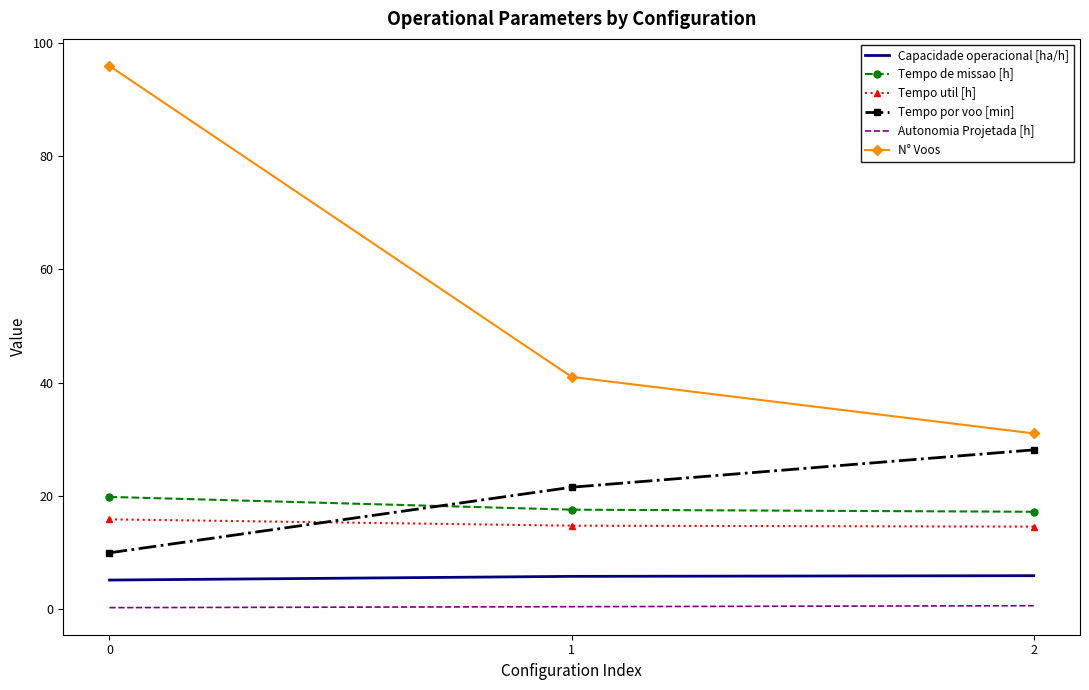

Is it true that N° Voos equals 25.9 at 0?

False